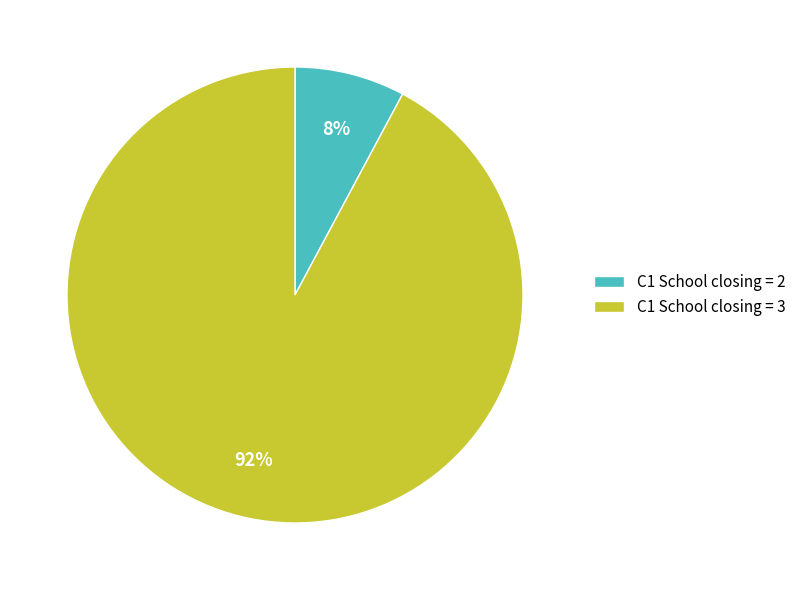

Which has a higher value, C1 School closing = 2 or C1 School closing = 3?

C1 School closing = 3